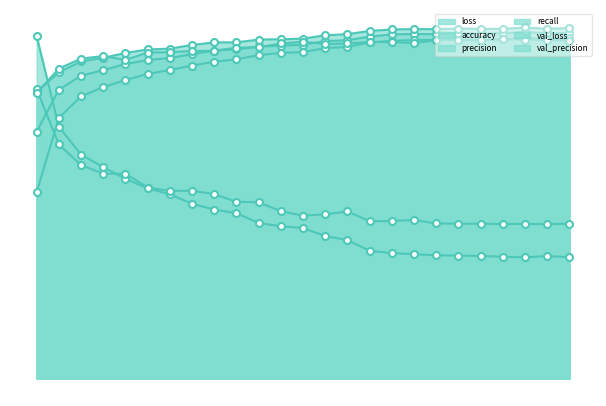

Reading left to right, transcribe all the data shown in this chart.

loss: 0=0.9	1=0.6	2=0.6	3=0.5	4=0.5	5=0.5	6=0.5	7=0.4	8=0.4	9=0.4	10=0.4	11=0.4	12=0.4	13=0.4	14=0.4	15=0.3	16=0.3	17=0.3	18=0.3	19=0.3	20=0.3	21=0.3	22=0.3	23=0.3	24=0.3
accuracy: 0=0.6	1=0.7	2=0.8	3=0.8	4=0.8	5=0.8	6=0.8	7=0.8	8=0.8	9=0.8	10=0.9	11=0.9	12=0.9	13=0.9	14=0.9	15=0.9	16=0.9	17=0.9	18=0.9	19=0.9	20=0.9	21=0.9	22=0.9	23=0.9	24=0.9
precision: 0=0.7	1=0.8	2=0.8	3=0.8	4=0.8	5=0.8	6=0.8	7=0.9	8=0.9	9=0.9	10=0.9	11=0.9	12=0.9	13=0.9	14=0.9	15=0.9	16=0.9	17=0.9	18=0.9	19=0.9	20=0.9	21=0.9	22=0.9	23=0.9	24=0.9
recall: 0=0.5	1=0.7	2=0.7	3=0.8	4=0.8	5=0.8	6=0.8	7=0.8	8=0.8	9=0.8	10=0.8	11=0.8	12=0.8	13=0.9	14=0.9	15=0.9	16=0.9	17=0.9	18=0.9	19=0.9	20=0.9	21=0.9	22=0.9	23=0.9	24=0.9
val_loss: 0=0.7	1=0.6	2=0.5	3=0.5	4=0.5	5=0.5	6=0.5	7=0.5	8=0.5	9=0.5	10=0.5	11=0.4	12=0.4	13=0.4	14=0.4	15=0.4	16=0.4	17=0.4	18=0.4	19=0.4	20=0.4	21=0.4	22=0.4	23=0.4	24=0.4
val_precision: 0=0.7	1=0.8	2=0.8	3=0.8	4=0.8	5=0.8	6=0.8	7=0.8	8=0.8	9=0.9	10=0.9	11=0.9	12=0.9	13=0.9	14=0.9	15=0.9	16=0.9	17=0.9	18=0.9	19=0.9	20=0.9	21=0.9	22=0.9	23=0.9	24=0.9